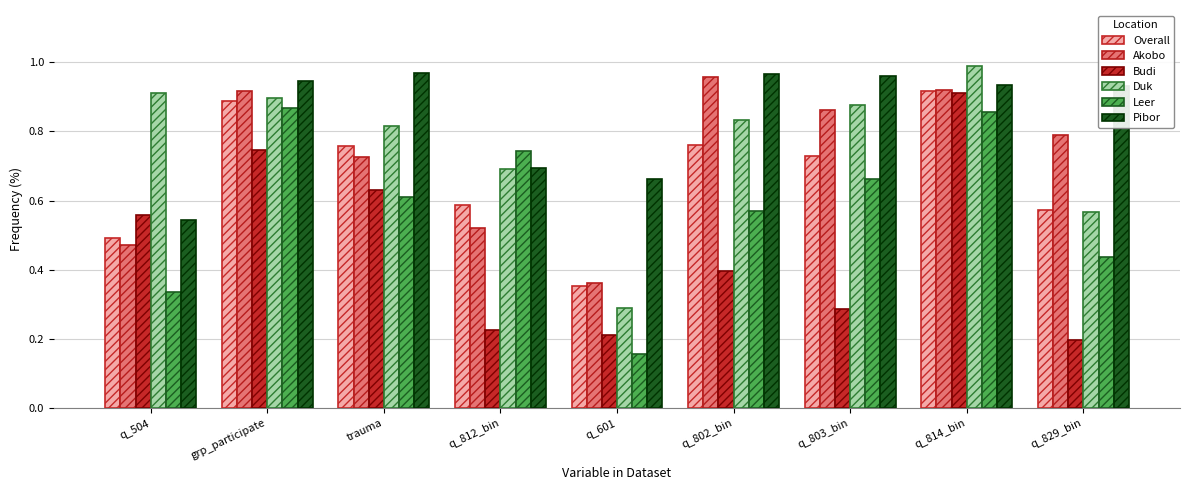

At which label is Budi closest to 0?

q_829_bin